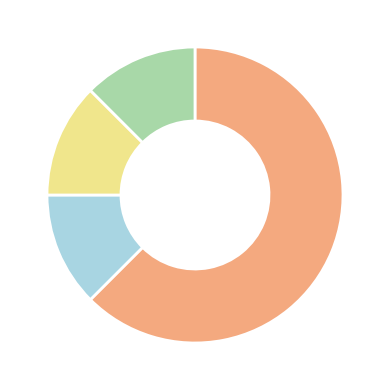

Does any single category account for the majority?

Yes